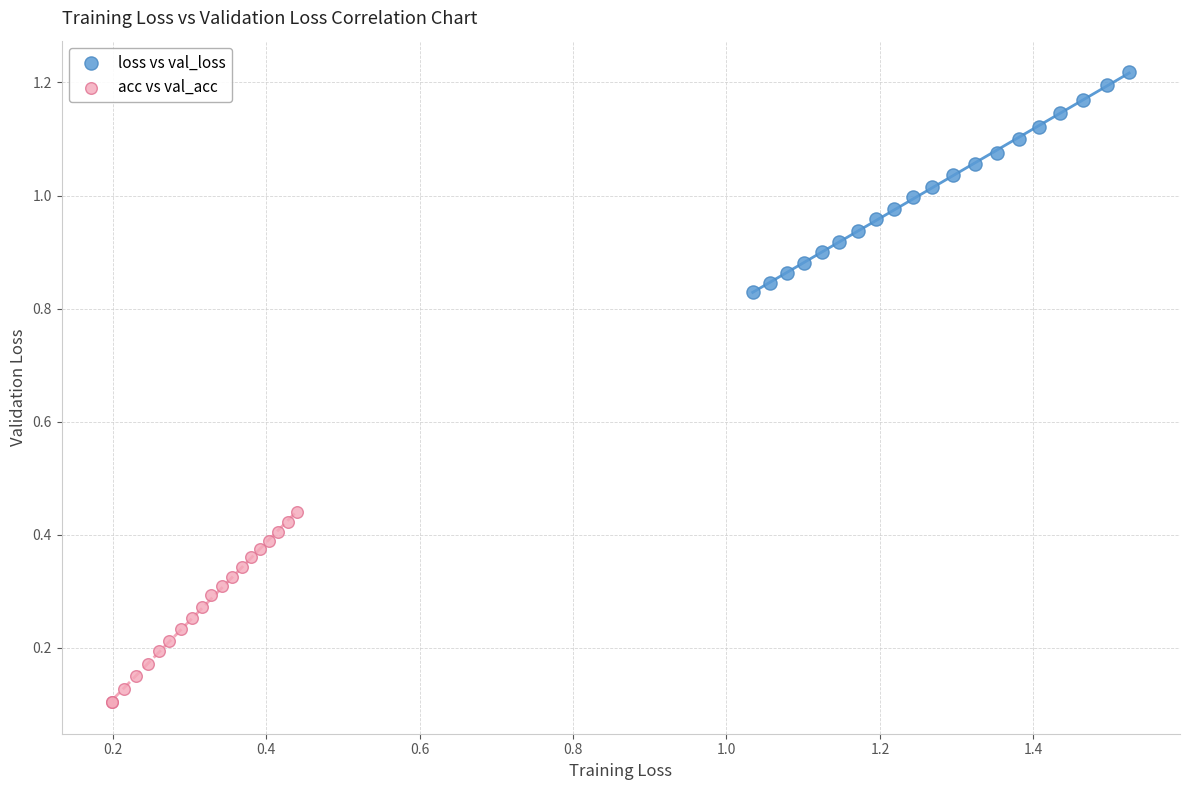

Which series reaches the minimum Y coordinate?

acc vs val_acc